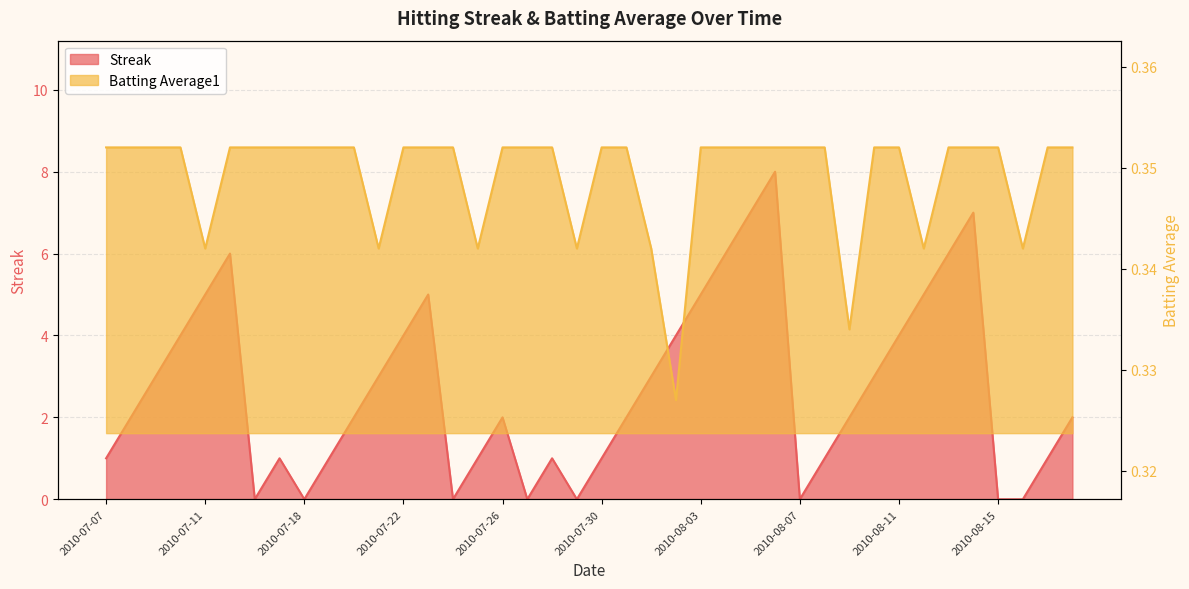

After their last crossing, which series has the higher values: Streak or Batting Average1?

Streak